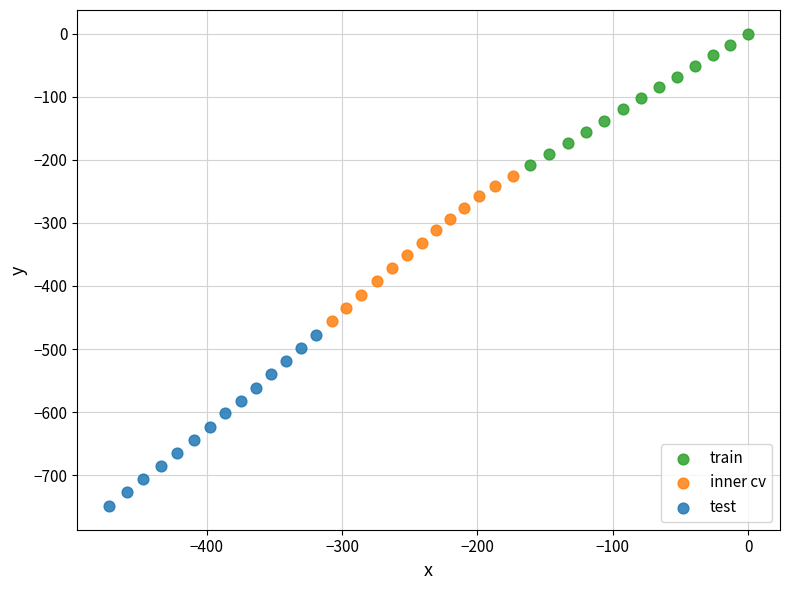

Which series has the largest Y range (max minus min)?

test